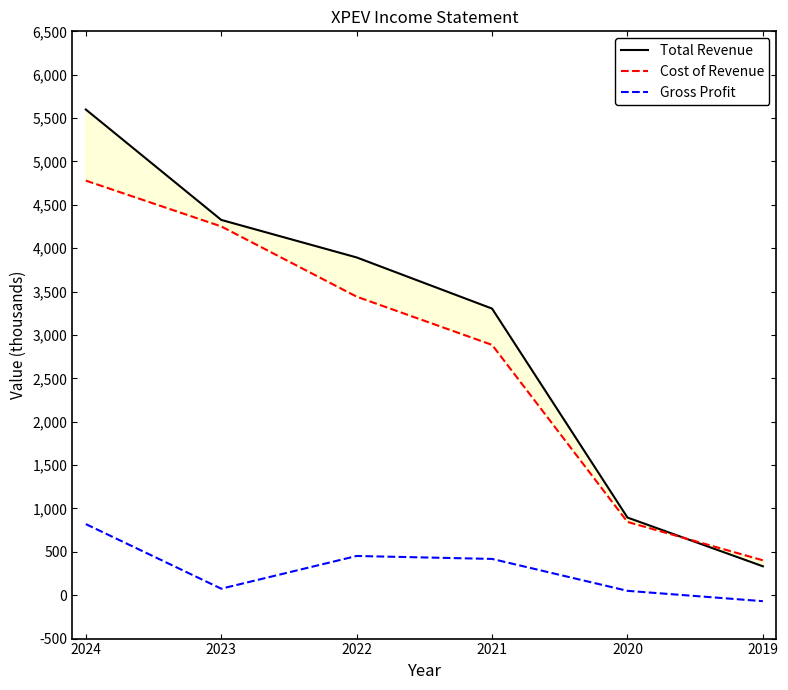

At how many categories does at least one series exceed 2085752?

4